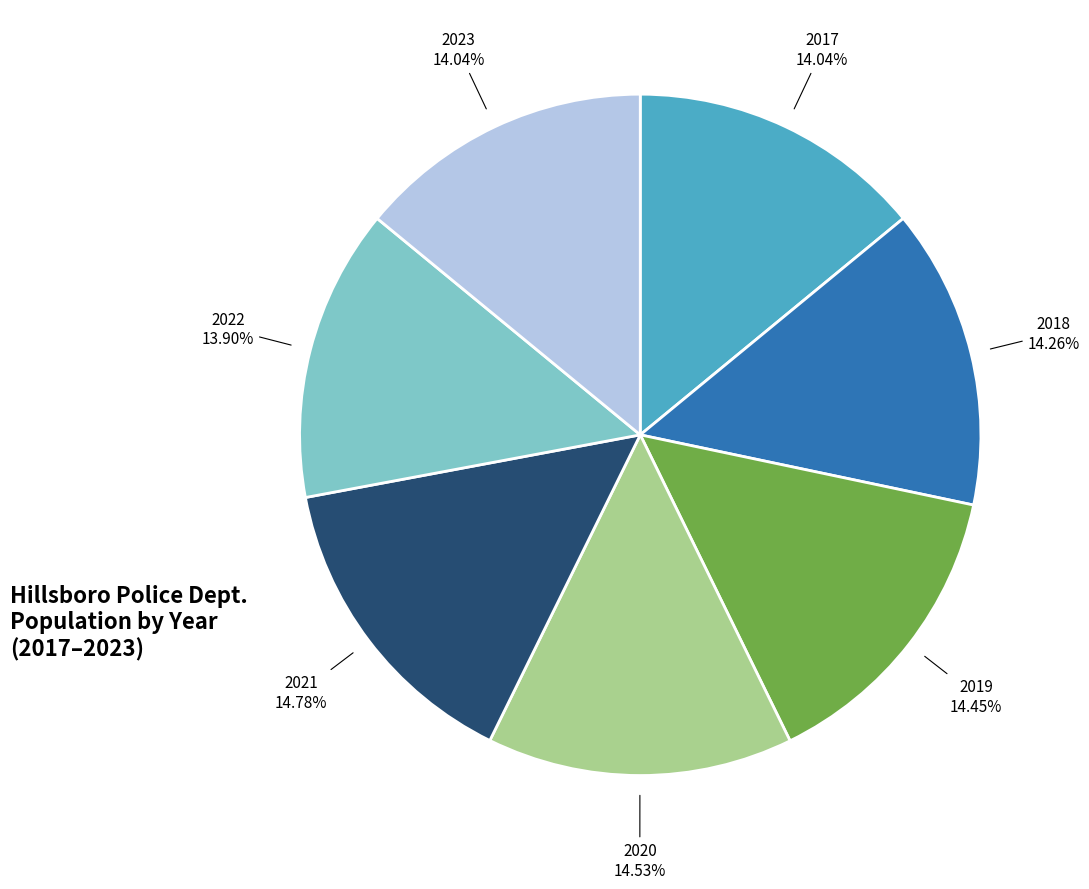

Is there a majority slice in this chart?

No